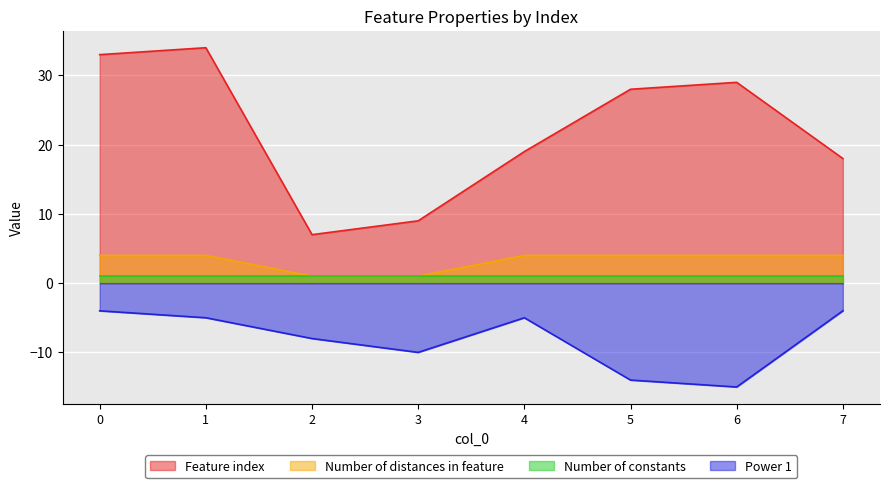

At which category does the chart reach its minimum across all series?

6